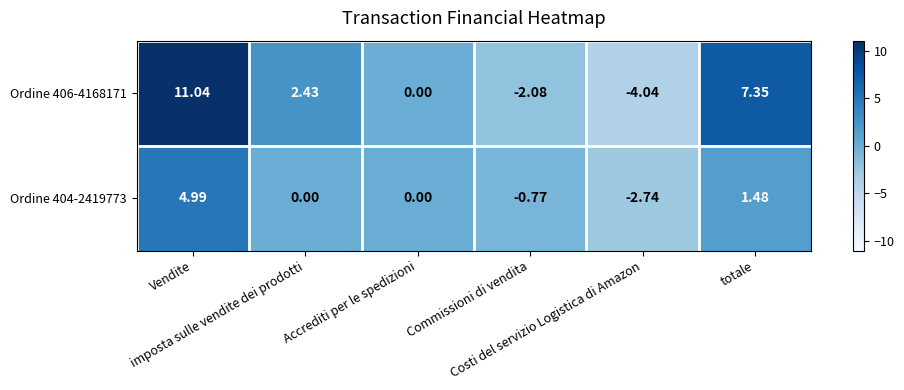

How many values in the Ordine 406-4168171 series are below 2?

3